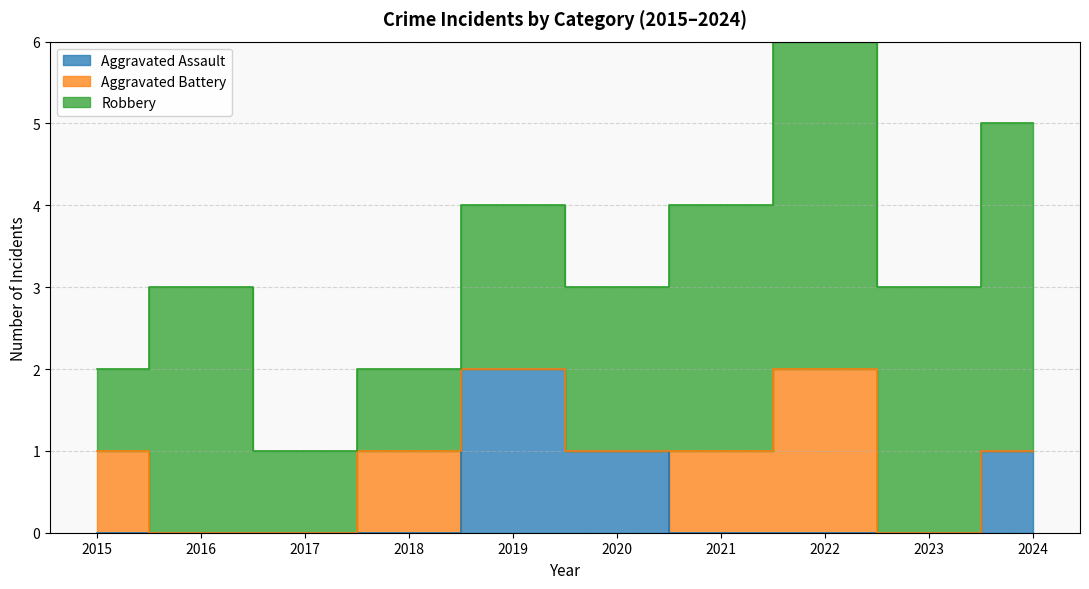

The value of Aggravated Assault at 2018 is 0. True or false?

True